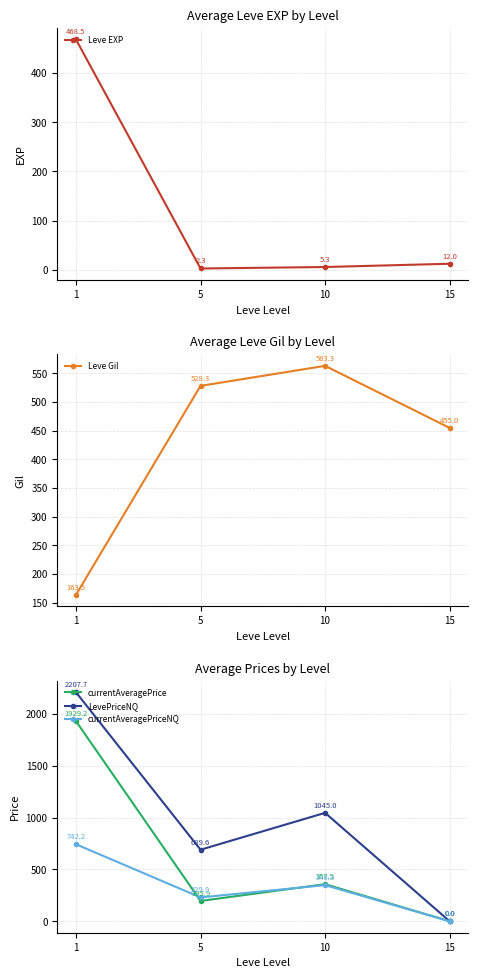

The value of Leve EXP at 1 is 468.5. True or false?

True